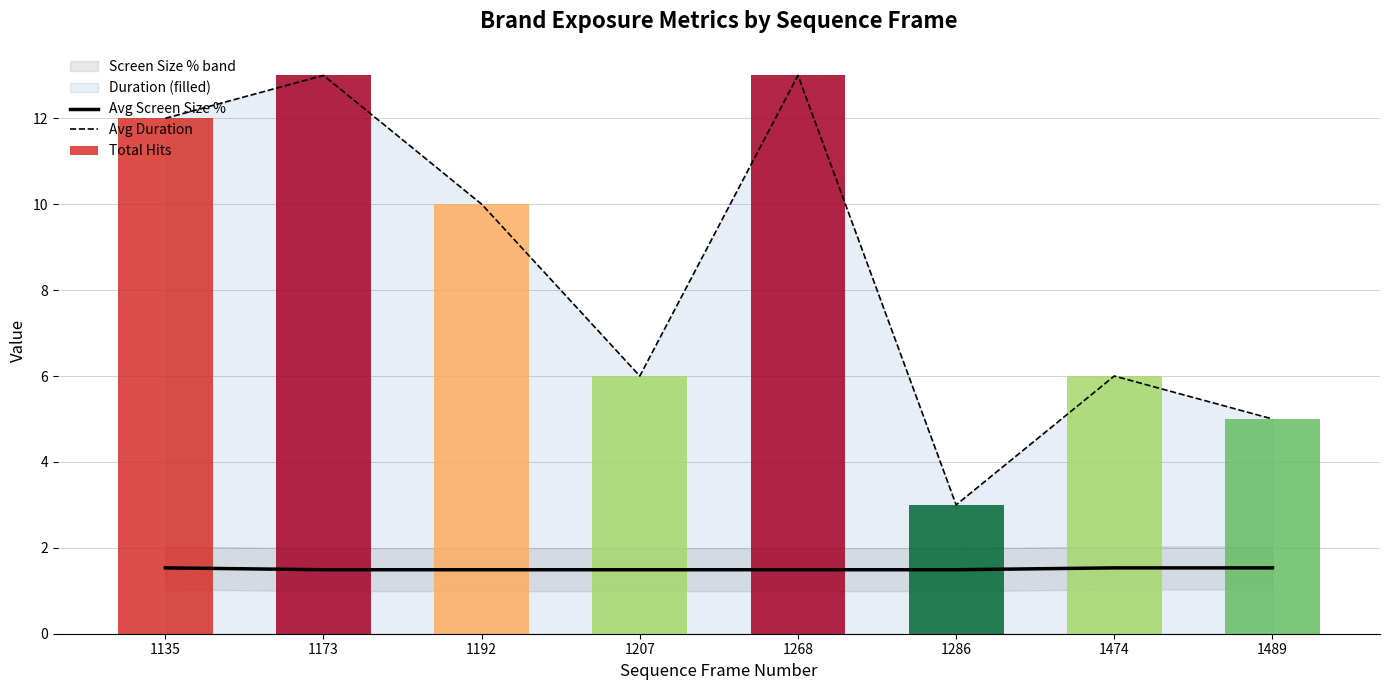

At which label is Avg Screen Size % closest to 1?

1173